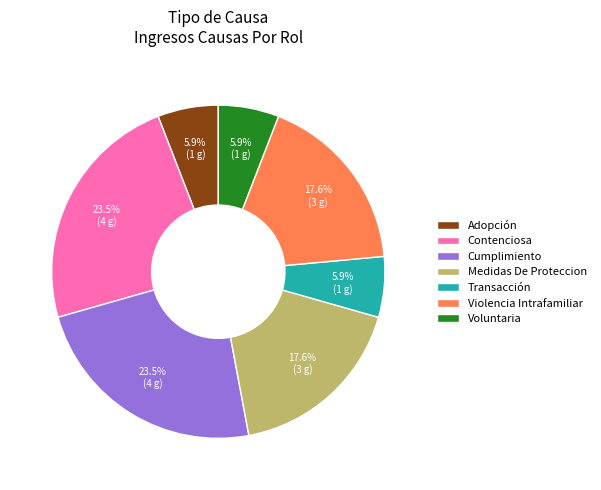

Is it true that Cumplimiento is 29% of the pie?

False